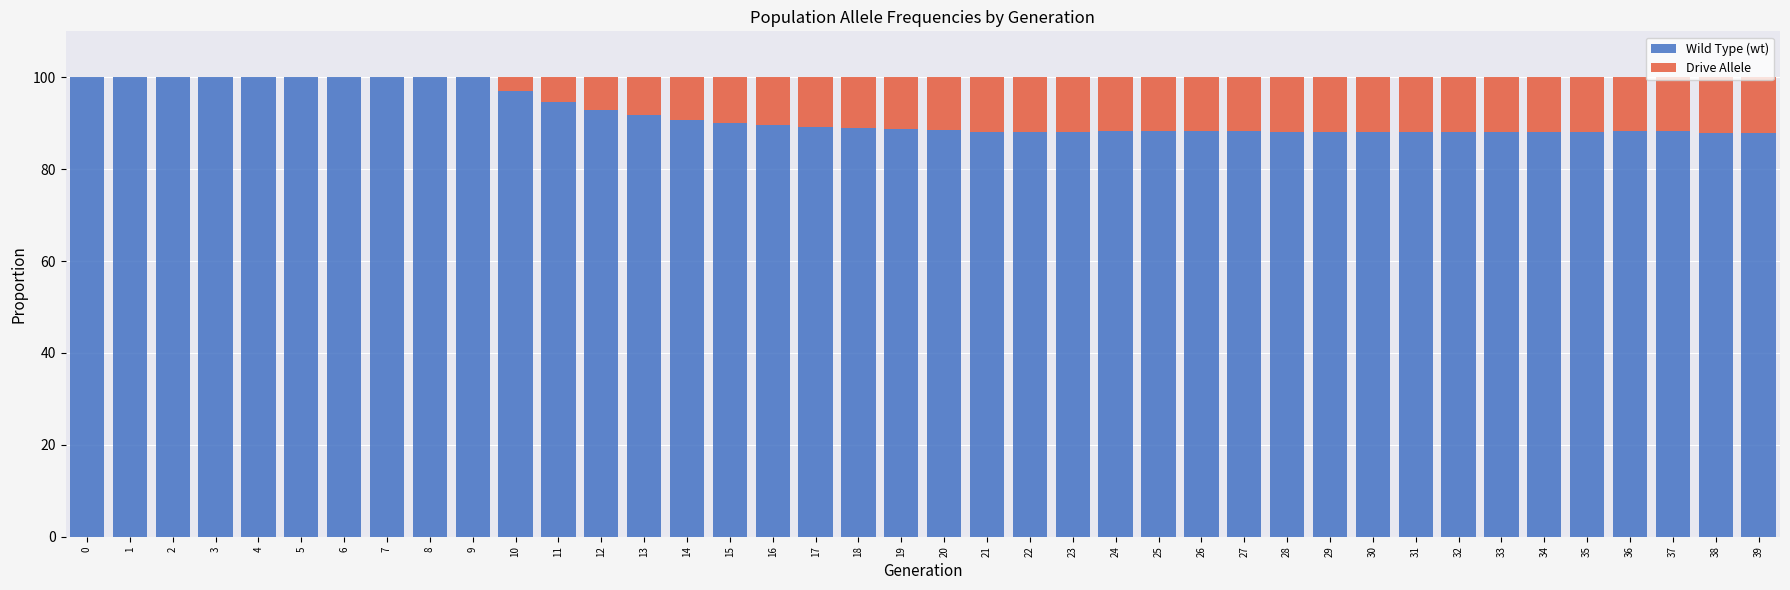

What is the sum of all Wild Type (wt) values?

3677.0